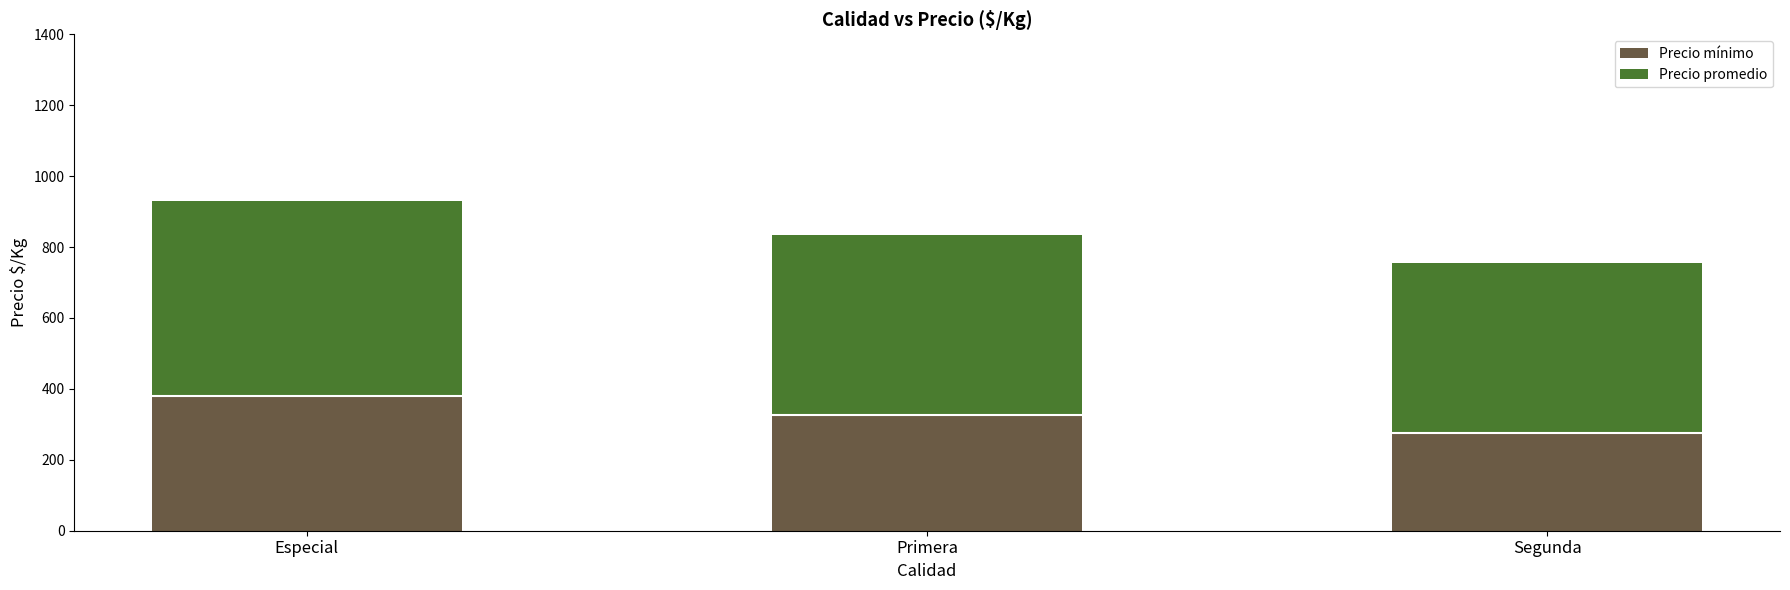

At which category is the sum across all series the highest?

Especial